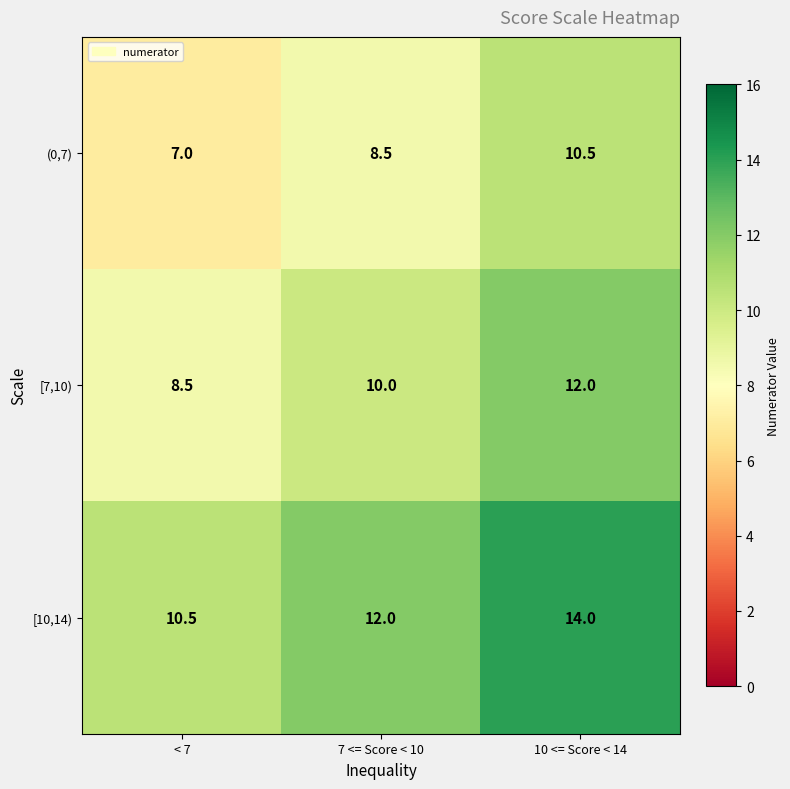

Where does the (0,7) series first go above 8?

7 <= Score < 10